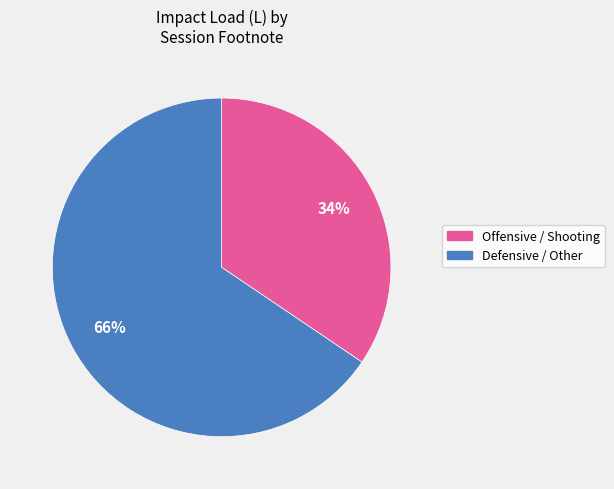

Is there any slice that represents more than half of the pie?

Yes